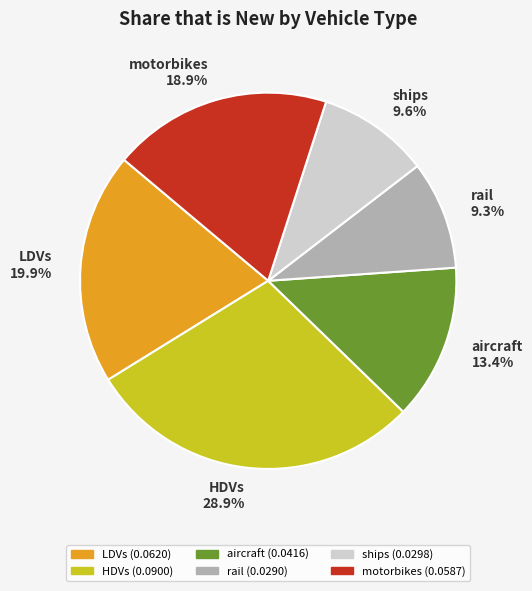

To the nearest percent, what percentage of the pie is aircraft?

13%